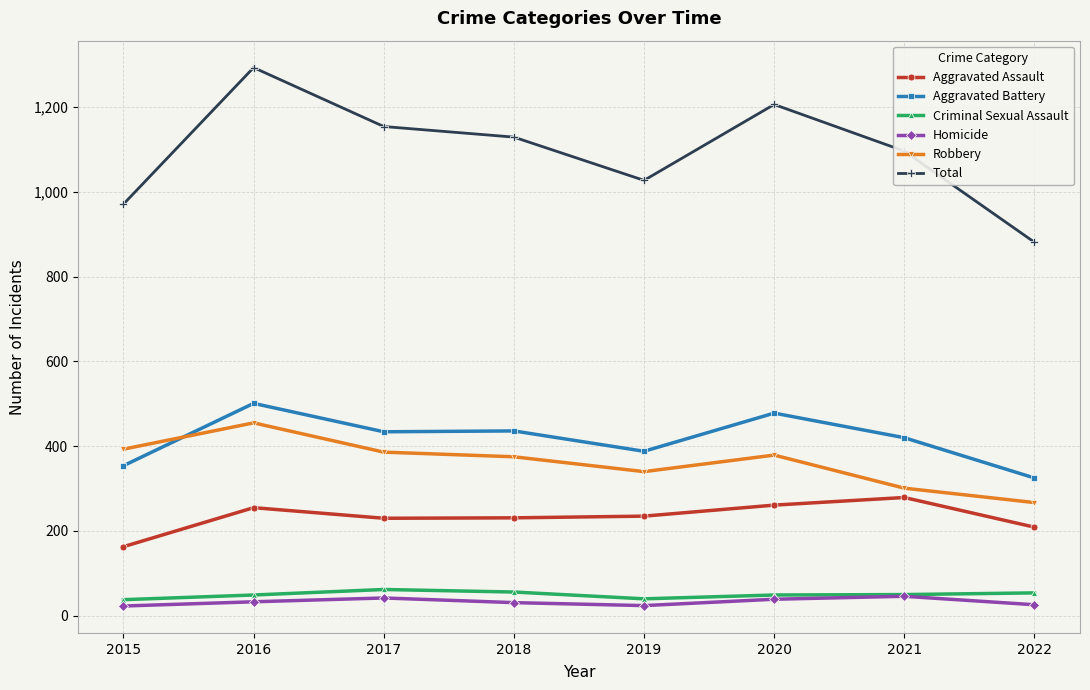

How many interior local peaks does the Total series have?

2